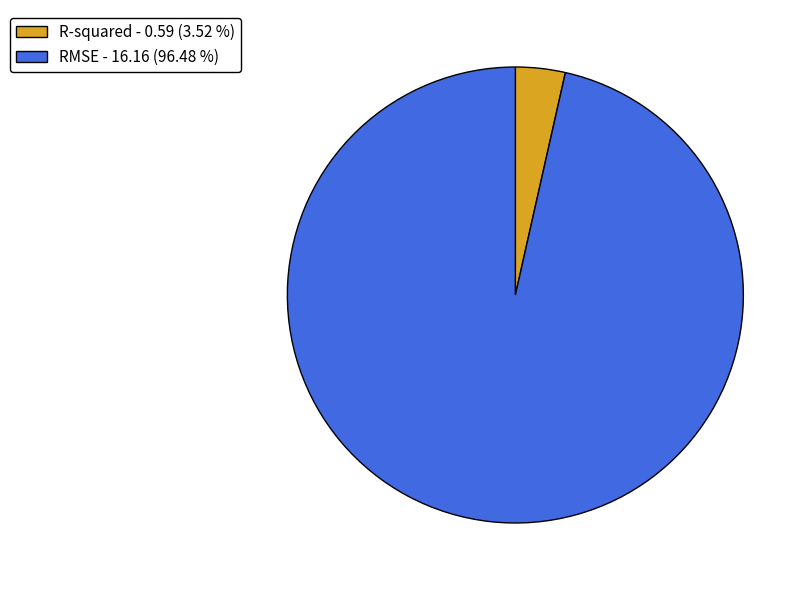

Which category accounts for the majority?

RMSE